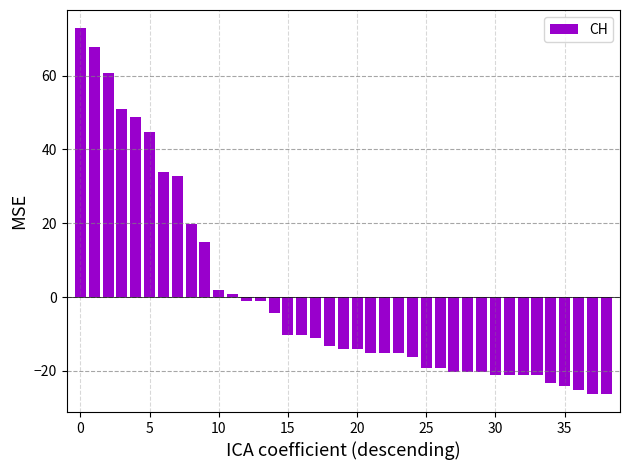

How many bars are there in total?

39